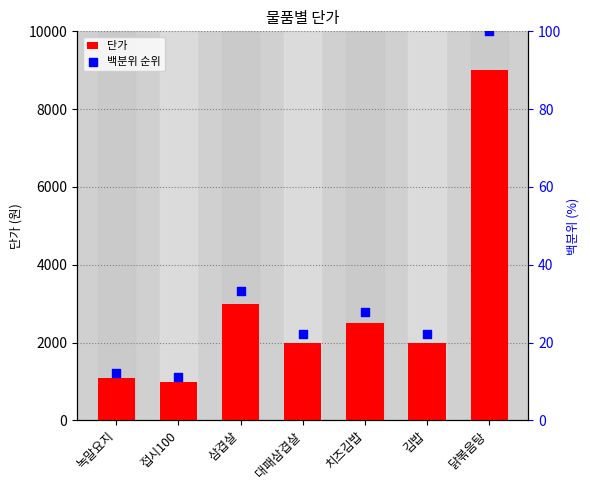

Which series reaches the maximum Y coordinate?

단가